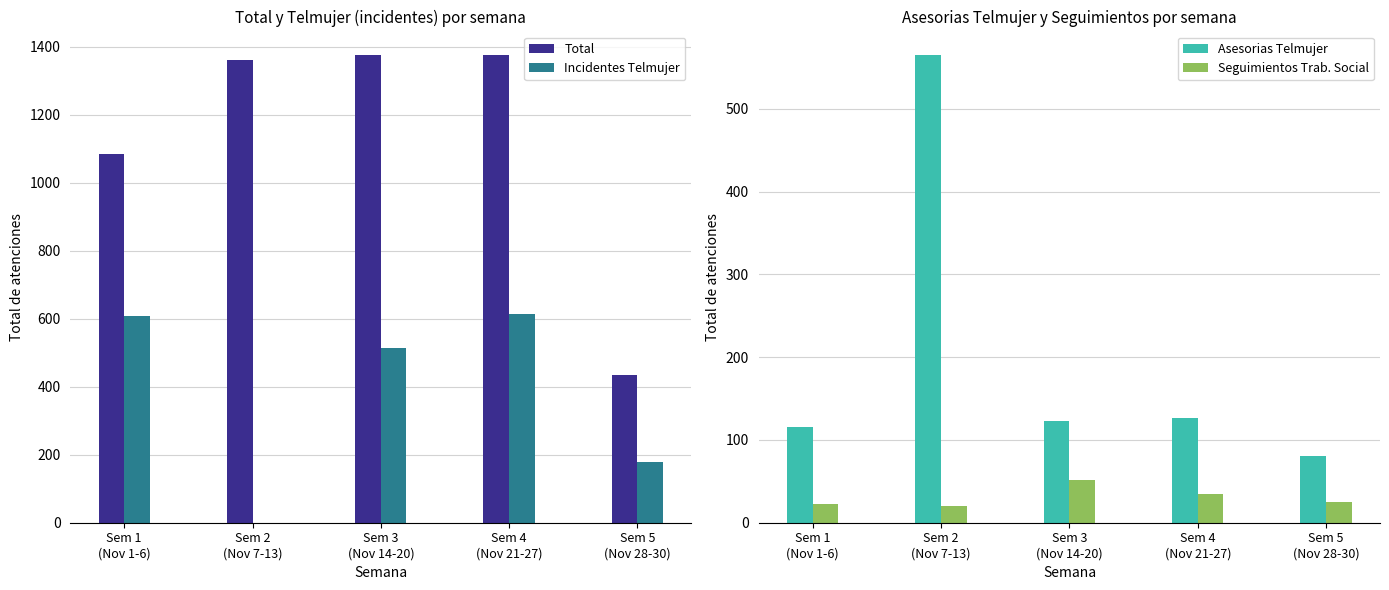

What value does the Asesorias Telmujer series have at Sem 1
(Nov 1-6), to the nearest 50?

100